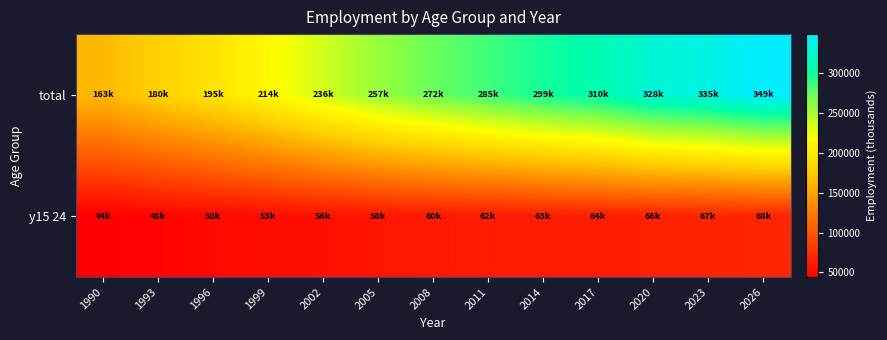

At which category is the sum across all series the highest?

2026